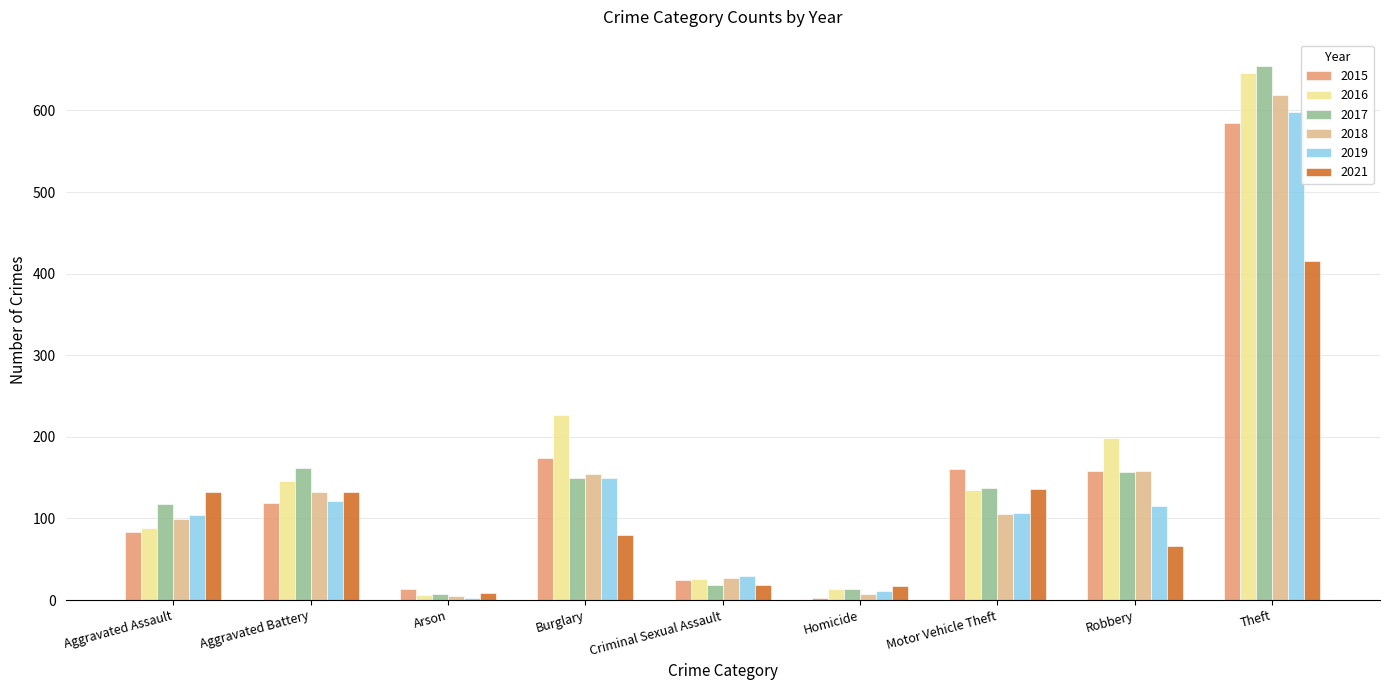

What is the label of the 4th bar from the left?

Burglary